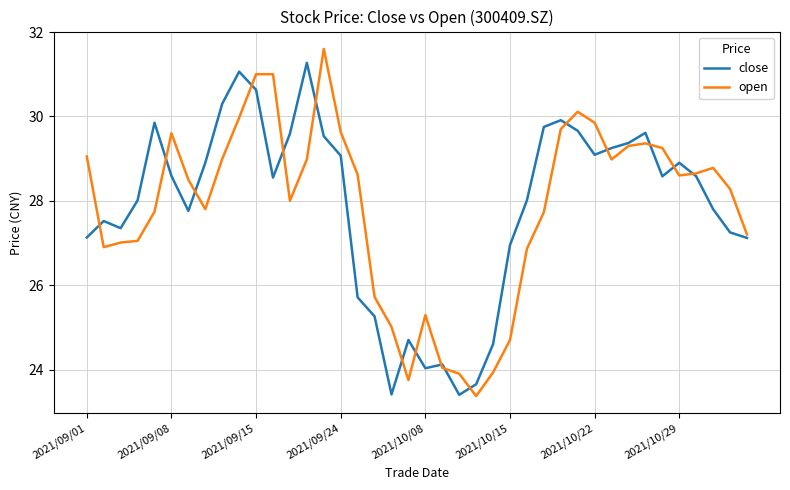

What is the highest value of the open series?

31.6